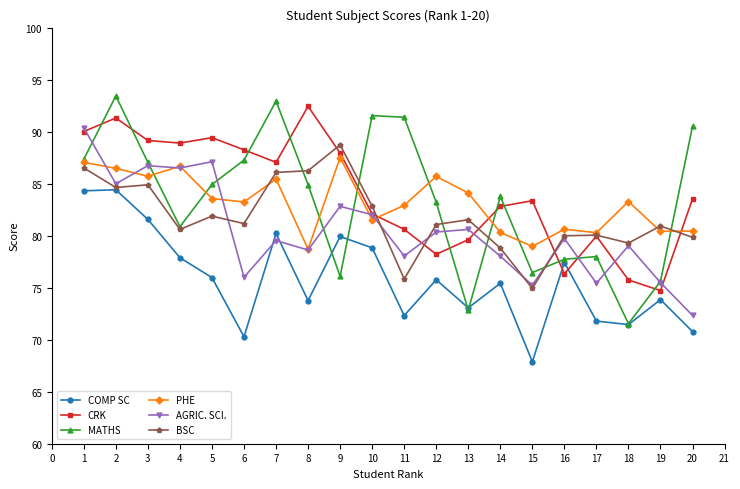

Is the value of MATHS at 1 greater than the value of COMP SC at 17?

Yes